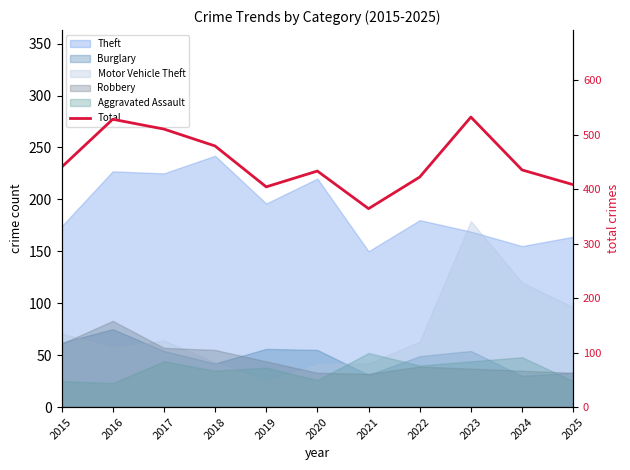

What is the value of the 3rd point from the left?

510